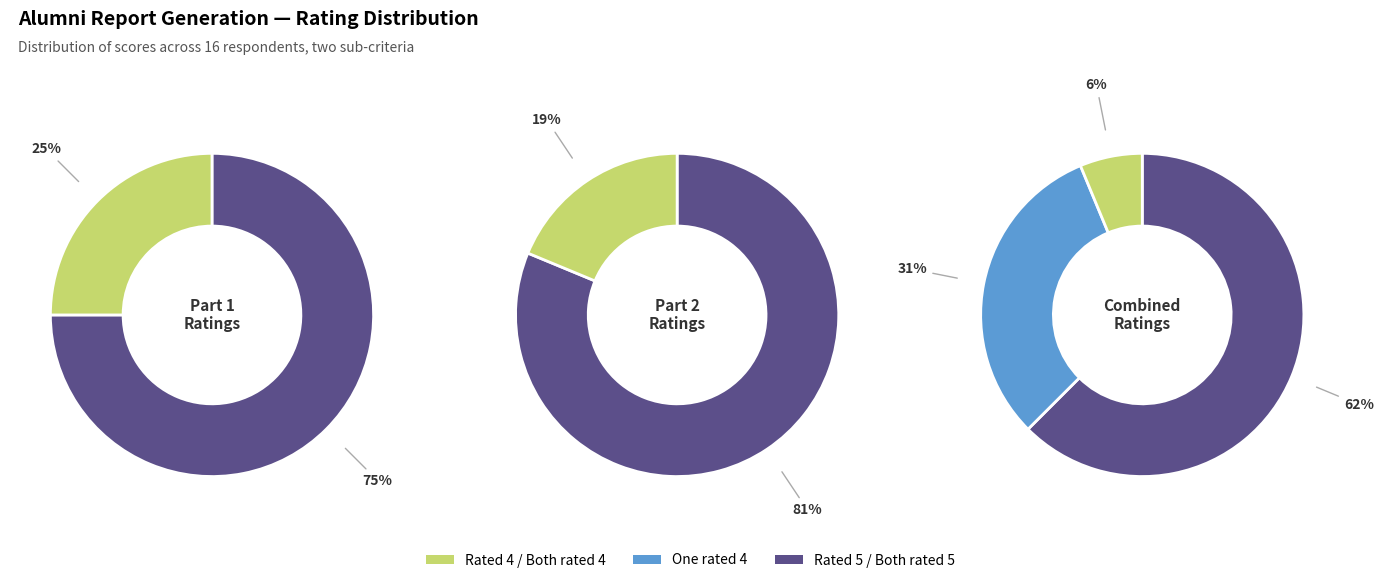

Does 2 account for over 50% of the chart?

No